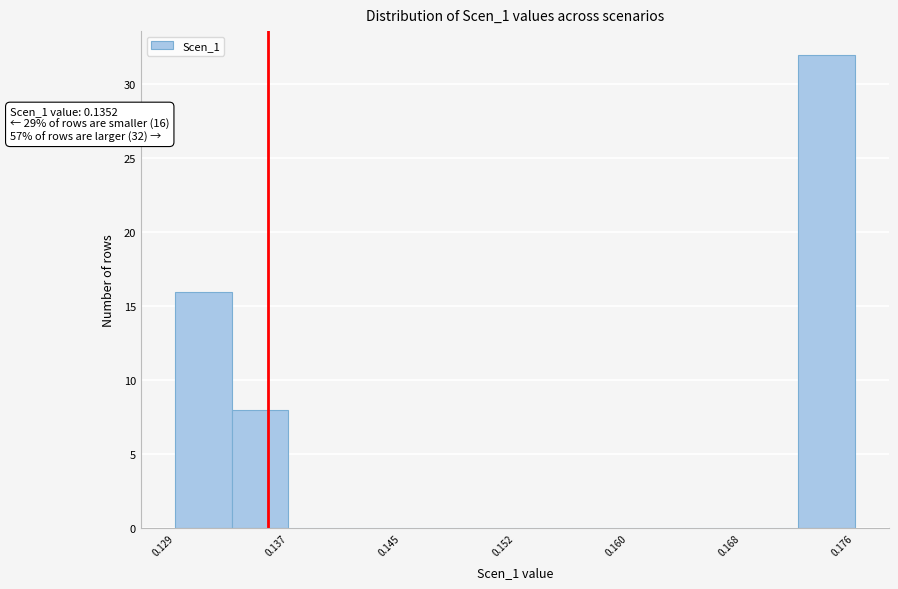

Read against the x-axis, roughly where is the centre of the tallest bar?

0.174